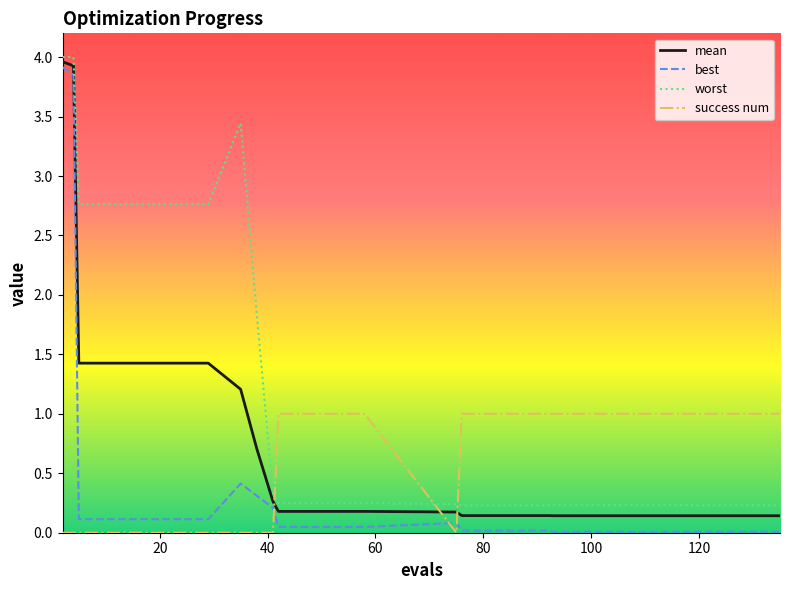

Which series has the largest total across all categories?

worst